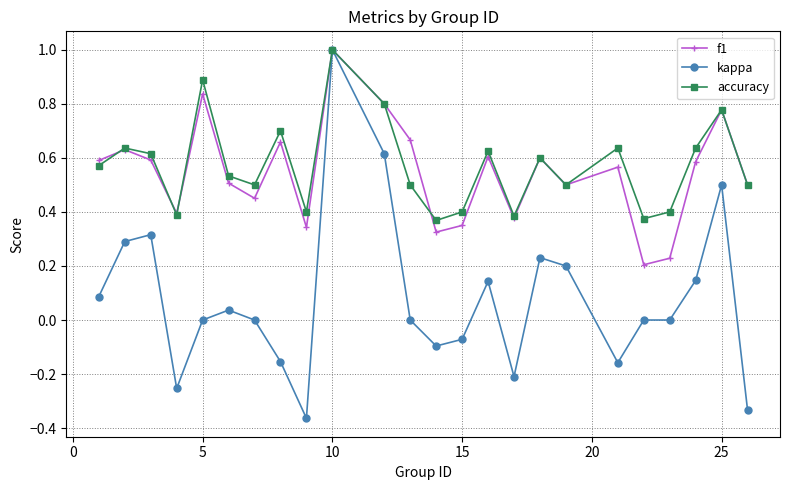

Which series has the largest range (max minus min)?

kappa